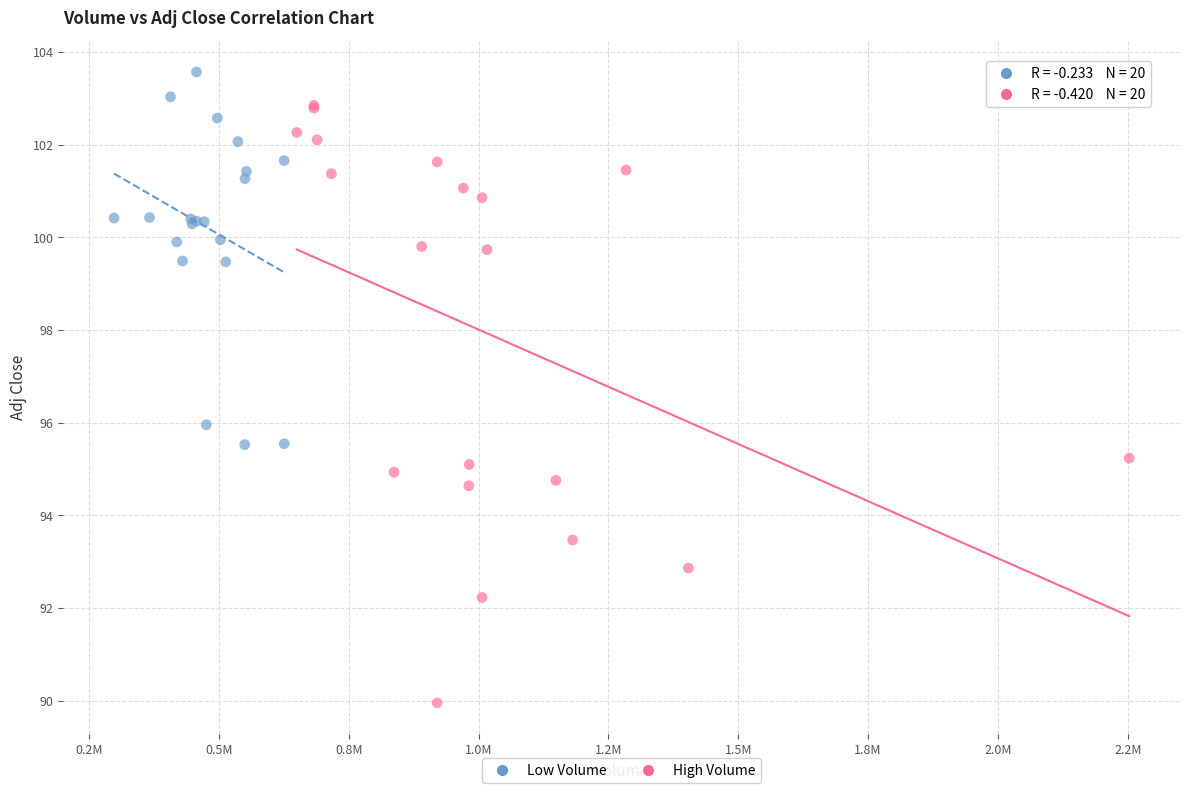

Which series reaches the maximum Y coordinate?

Low Volume